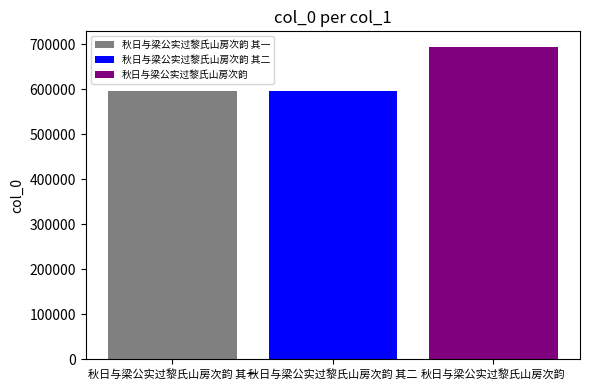

What is the difference between the highest and lowest values at 秋日与梁公实过黎氏山房次韵 其二?

98745